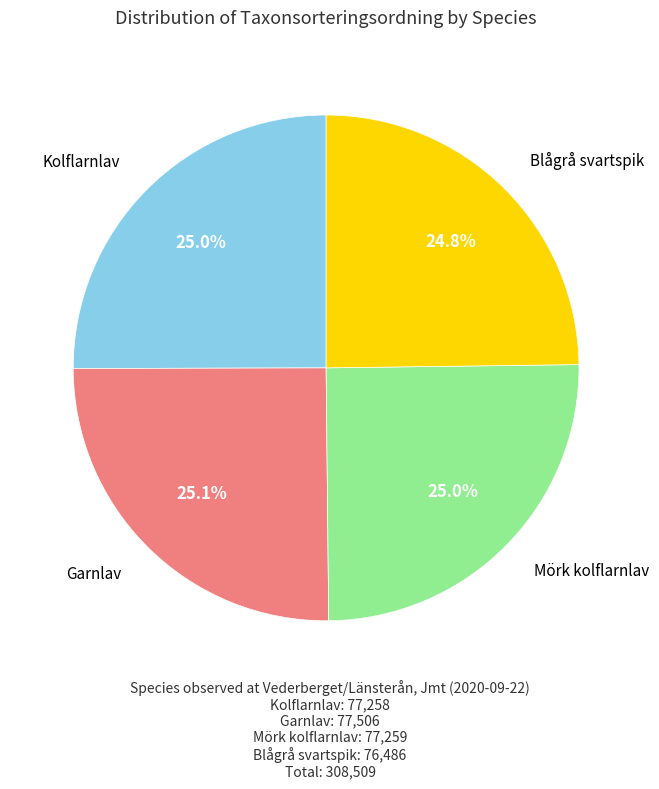

Is there a majority slice in this chart?

No